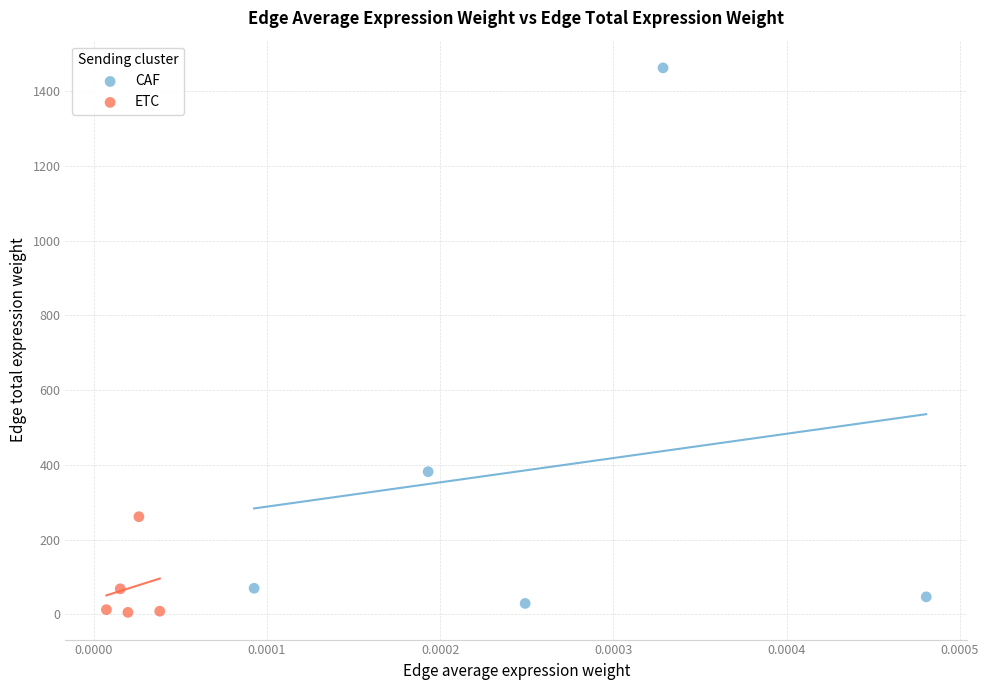

What are all the series names shown in the legend?

CAF, ETC